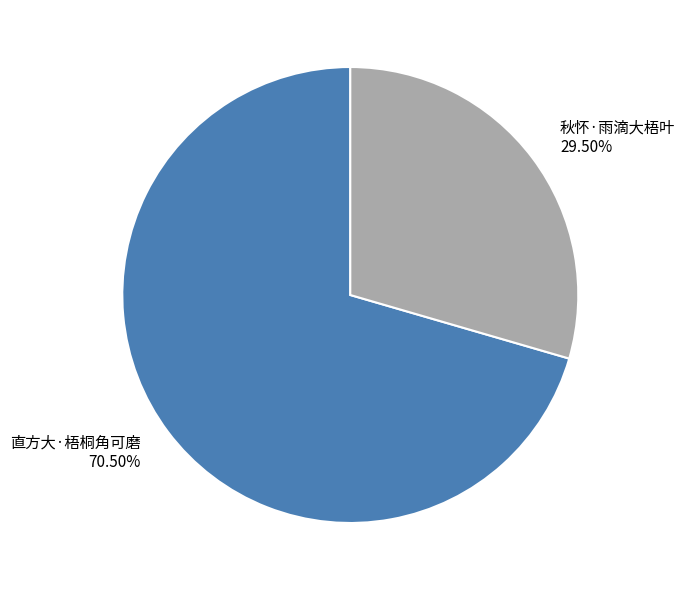

To the nearest percent, what is the average slice percentage?

50%